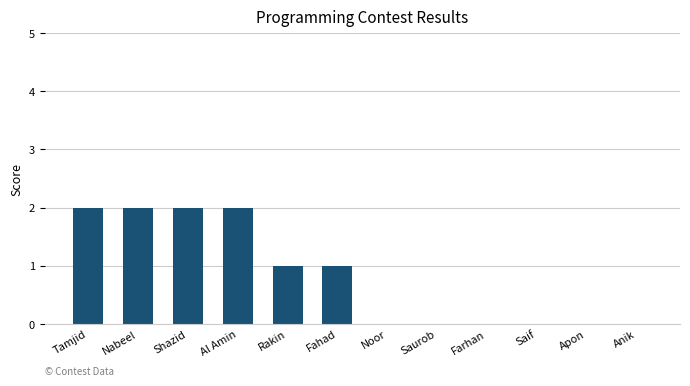

Reading left to right, list all the values displayed in this chart.

Tamjid=2	Nabeel=2	Shazid=2	Al Amin=2	Rakin=1	Fahad=1	Noor=0	Saurob=0	Farhan=0	Saif=0	Apon=0	Anik=0